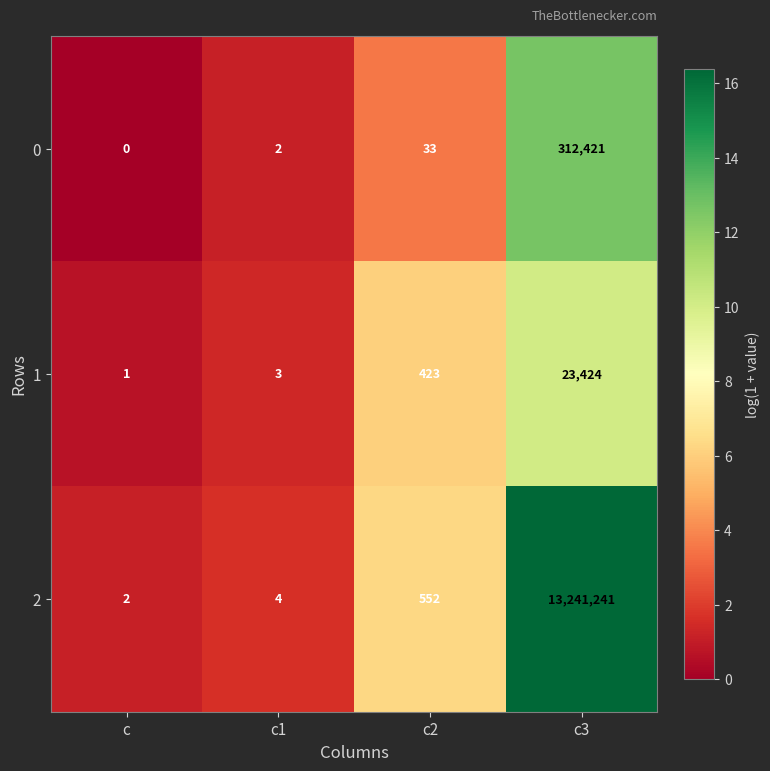

Which series has the widest spread of values?

2